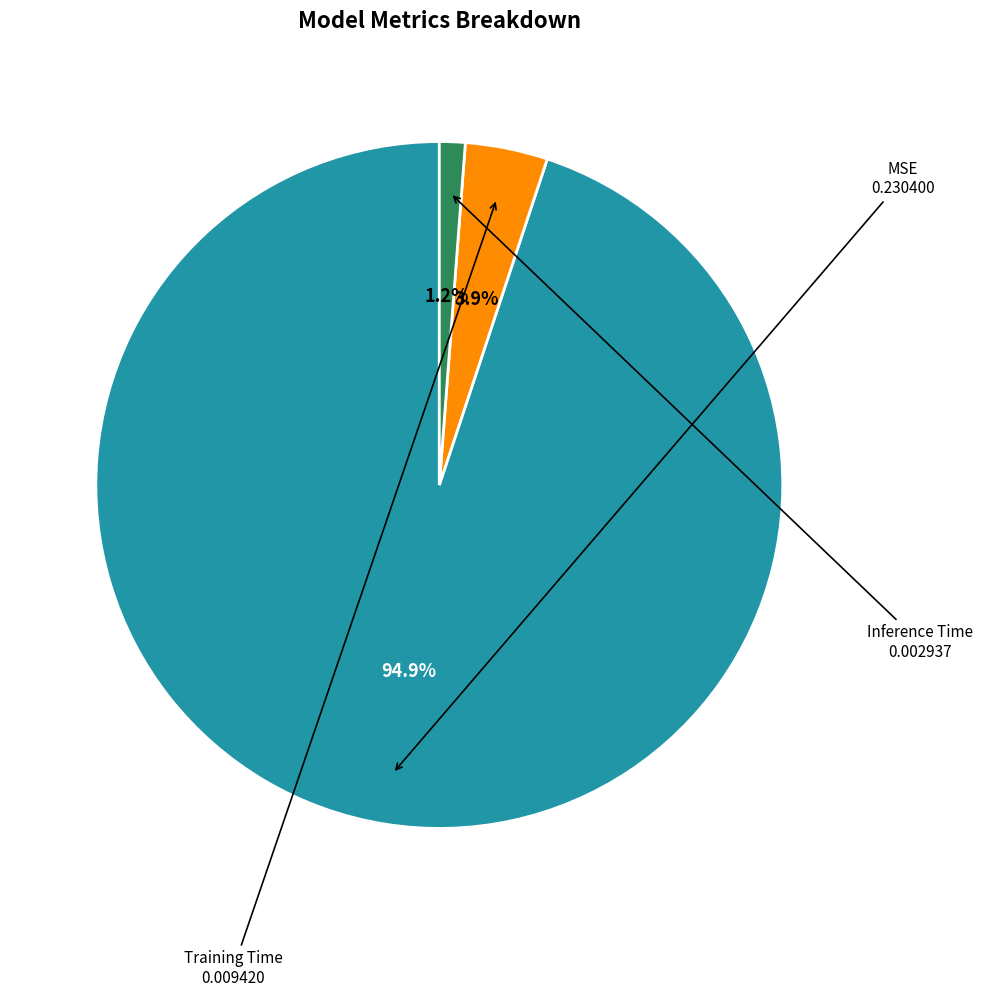

Is there a majority slice in this chart?

Yes